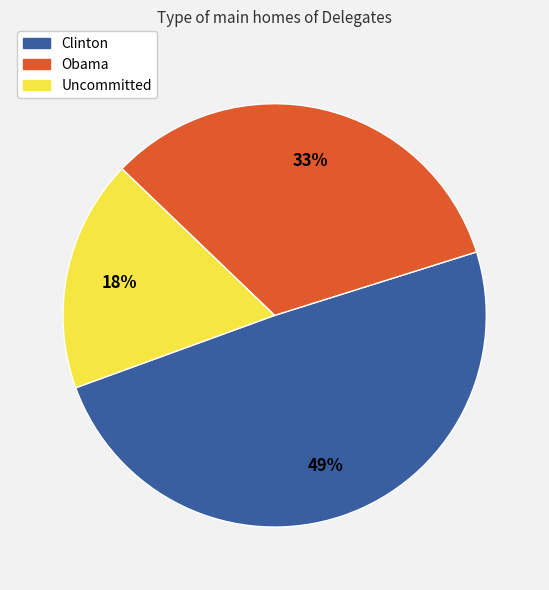

Which slice is the largest?

Clinton